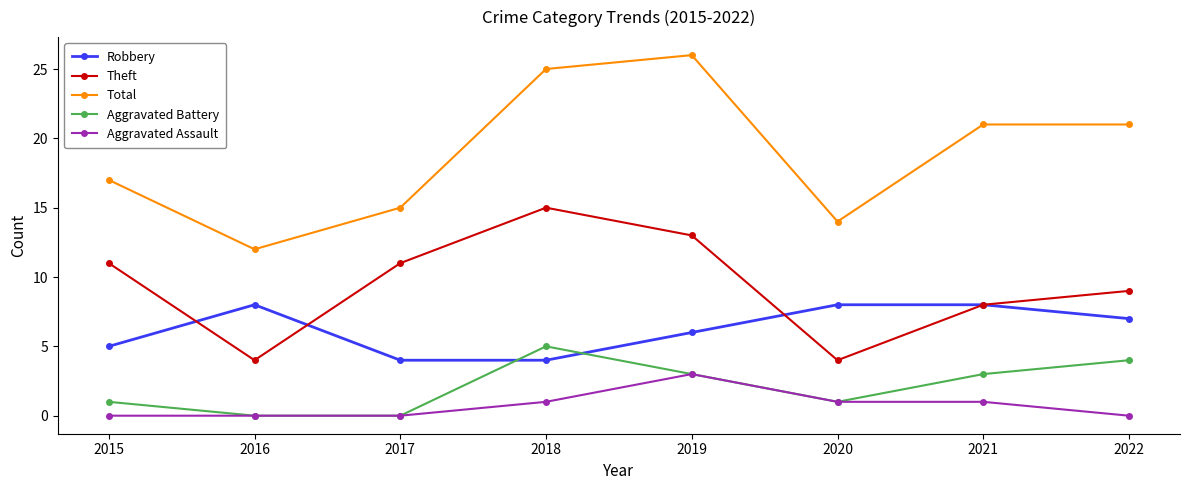

Where is the first local minimum for Theft?

2016